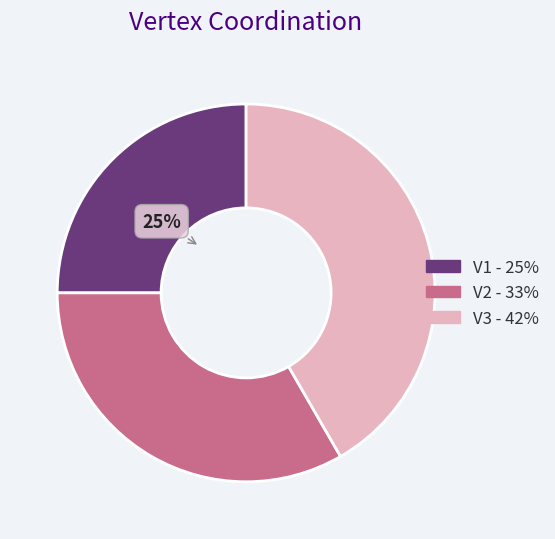

Is V1 the majority of the pie?

No